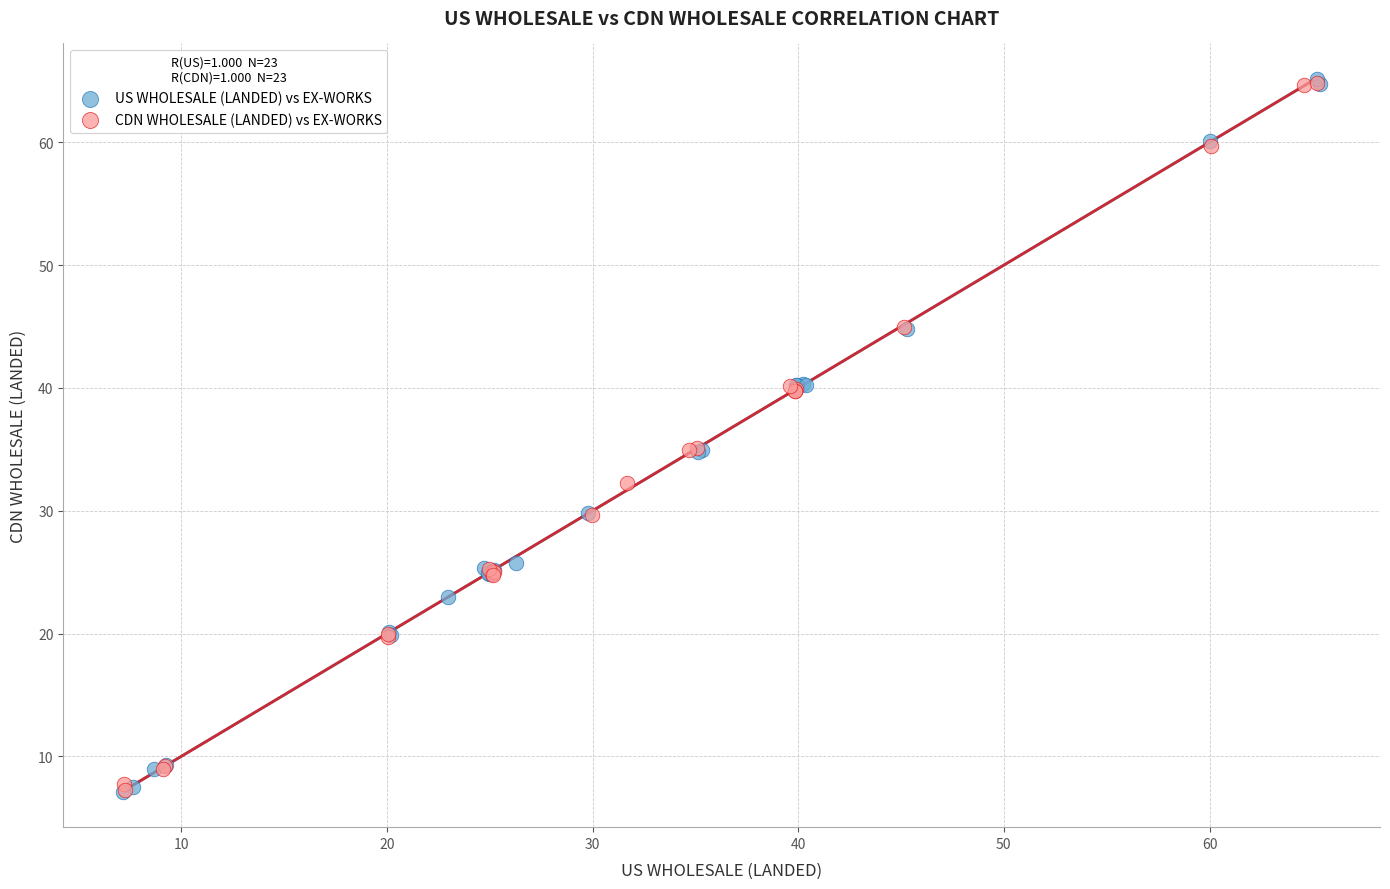

Which series has the largest Y range (max minus min)?

US WHOLESALE (LANDED) vs EX-WORKS